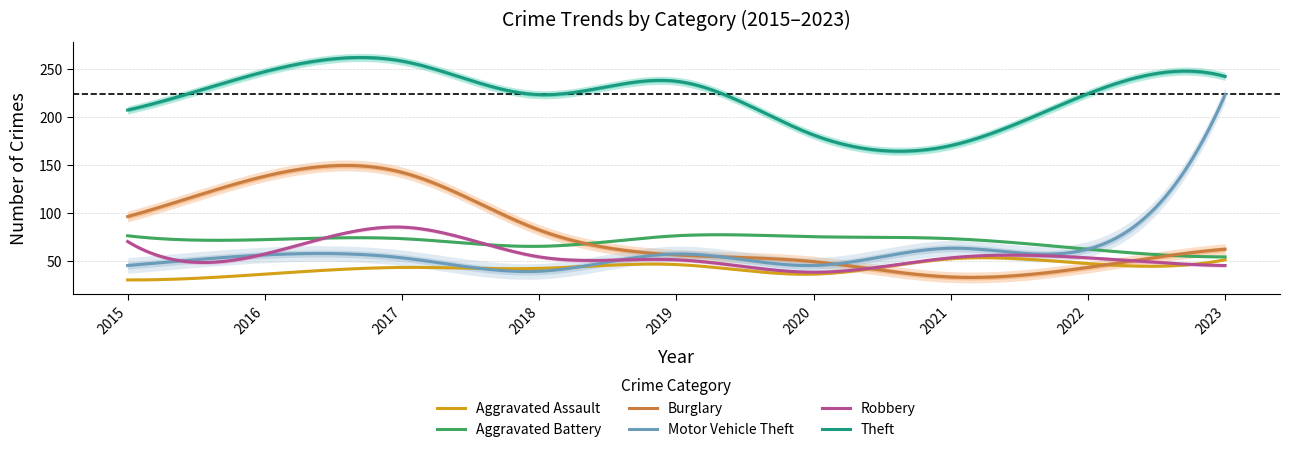

Between 2016 and 2017, which is larger?

2017